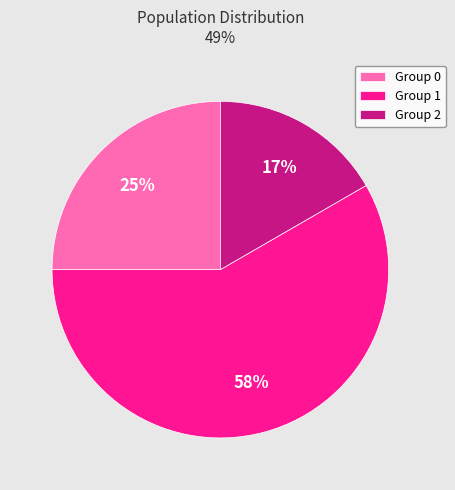

Does Group 2 represent more than half of the total?

No